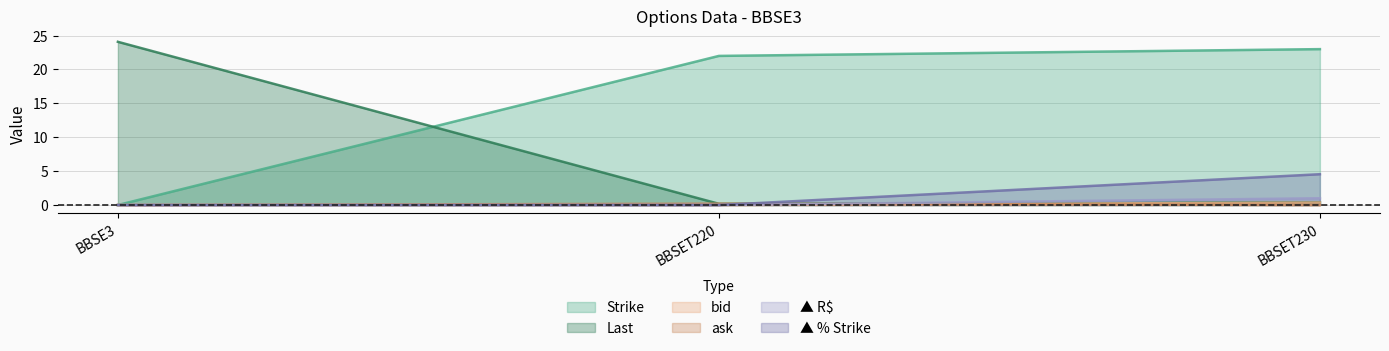

What is the label of the 3rd point from the left?

BBSET230